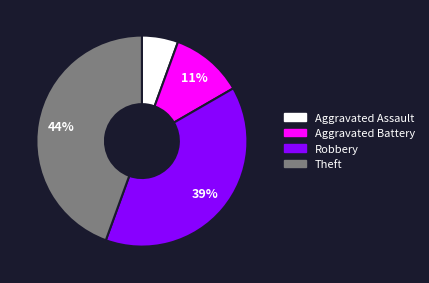

Do Robbery and Aggravated Assault together represent more than half of the pie?

No